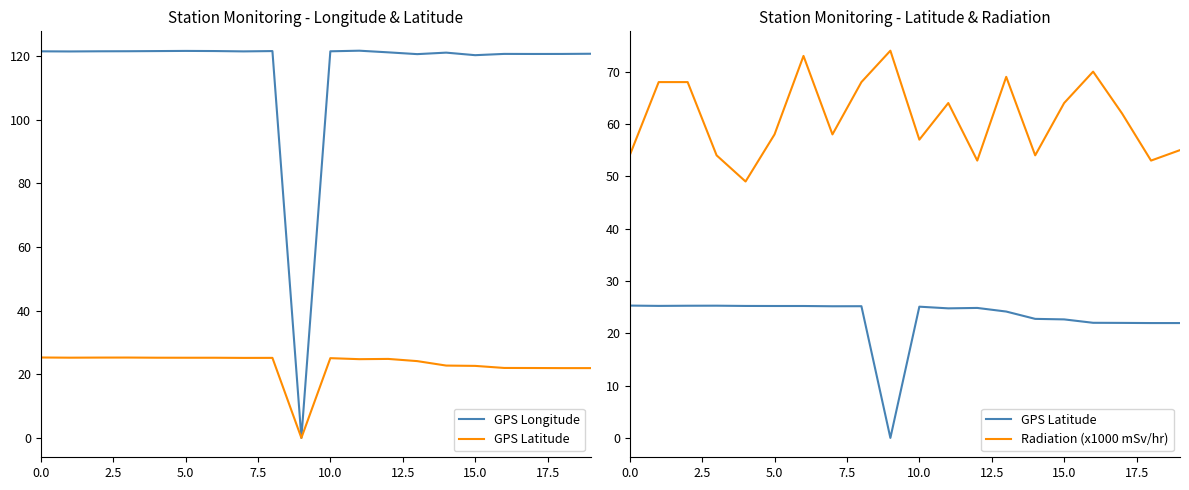

Read the Radiation (x1000 mSv/hr) value at 9.

74.0